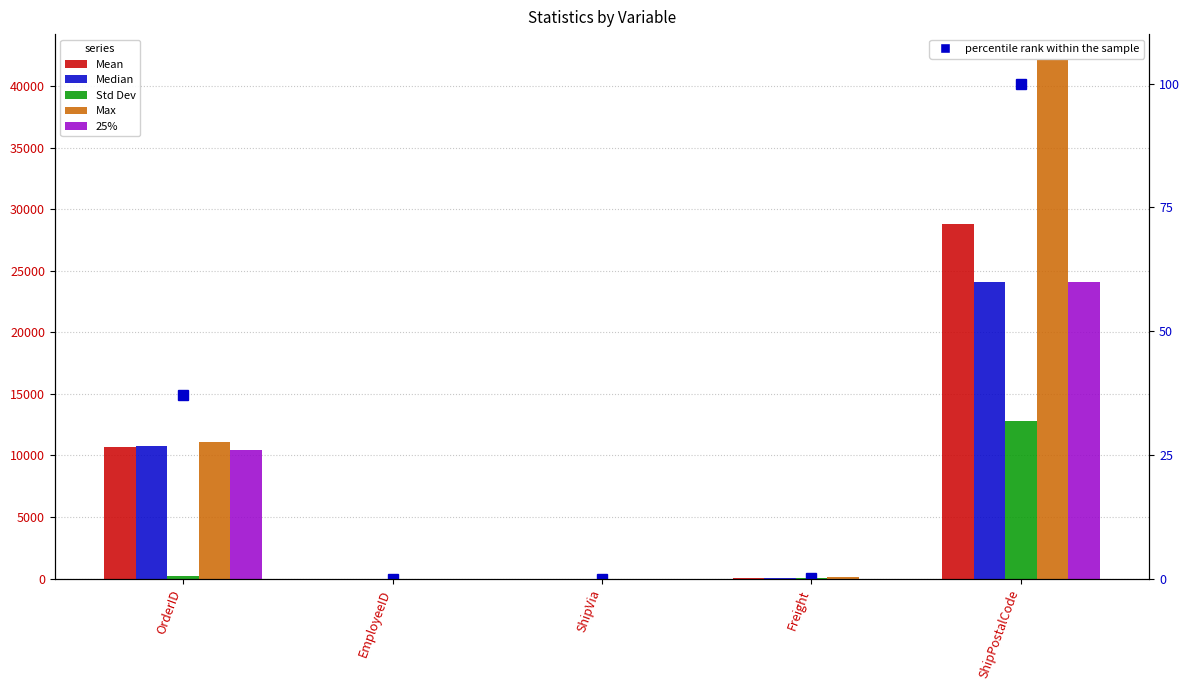

Is it true that Std Dev equals 12826.1 at ShipPostalCode?

True